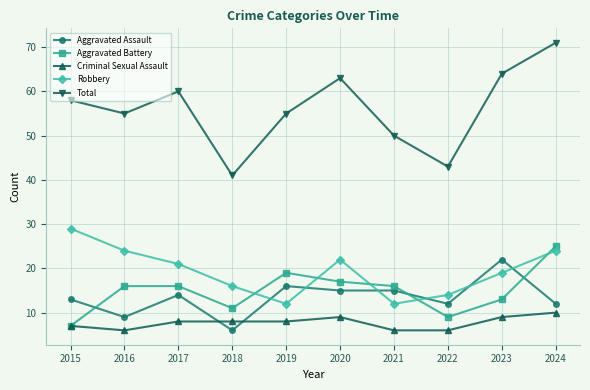

What is the approximate value of Criminal Sexual Assault at 2019?

8